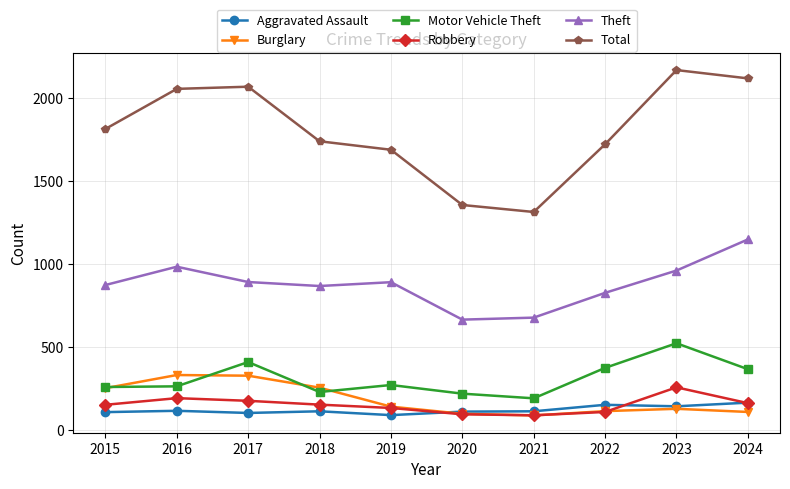

What is the value of the Motor Vehicle Theft point at the 6th from the left?

221